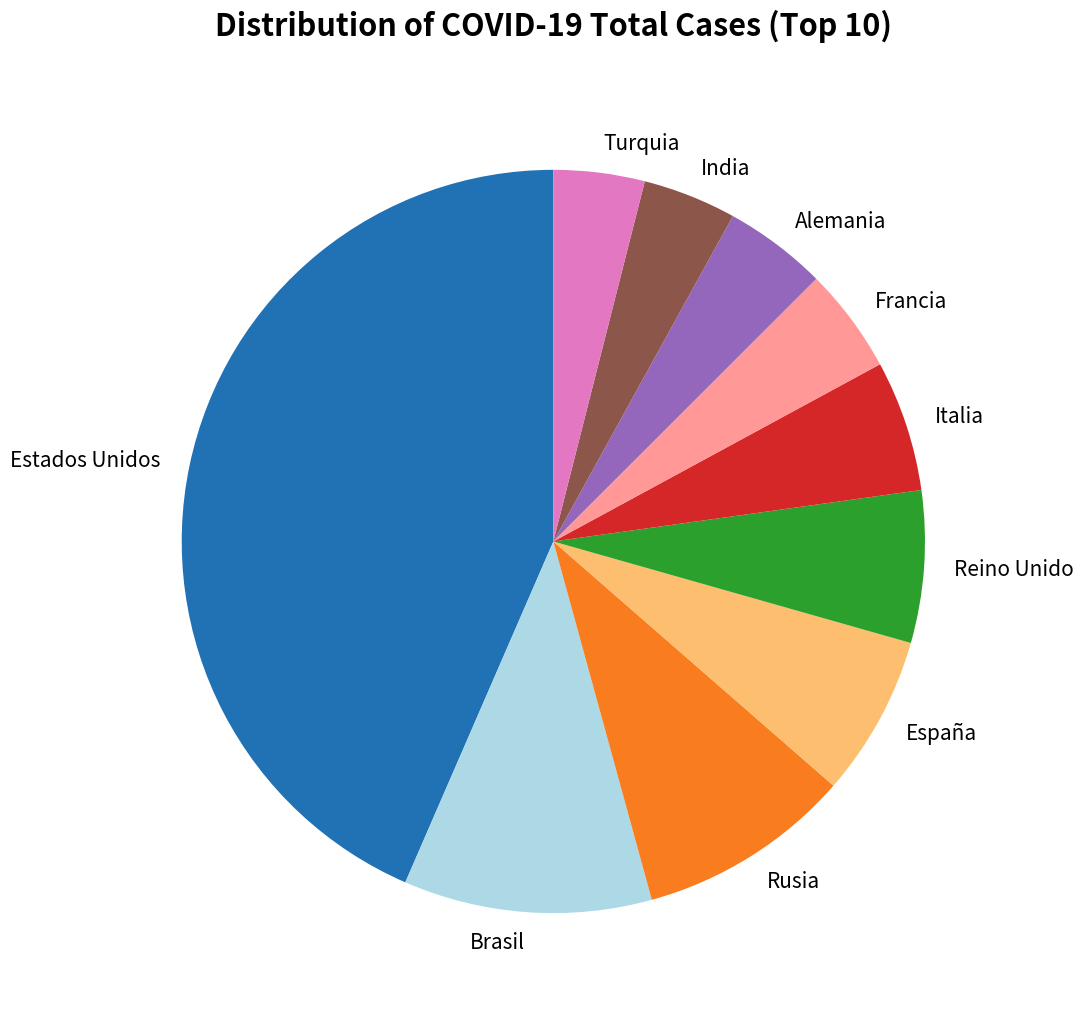

Count the number of slices in the pie.

10